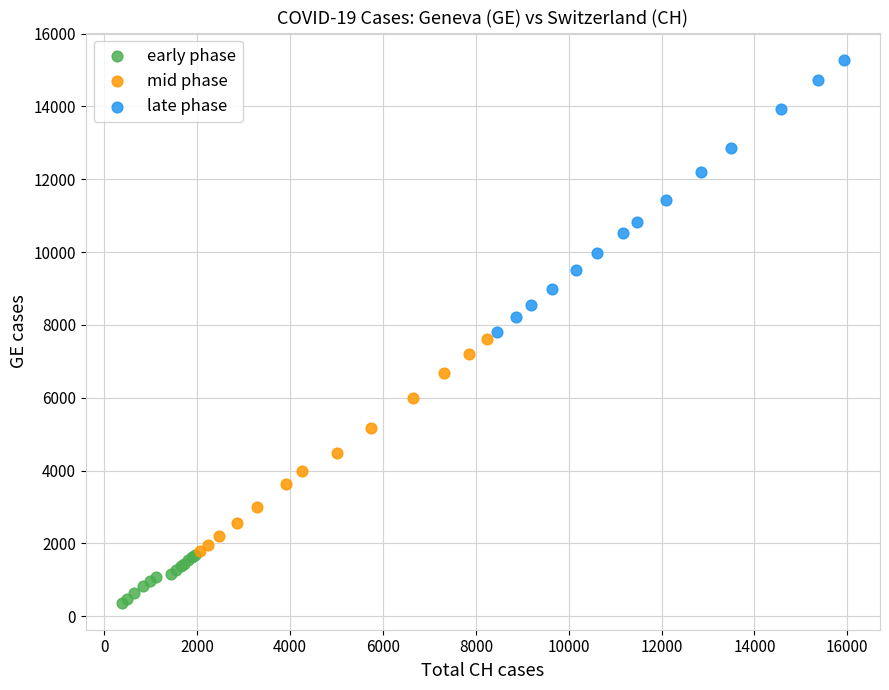

Which series contains the highest Y value?

late phase